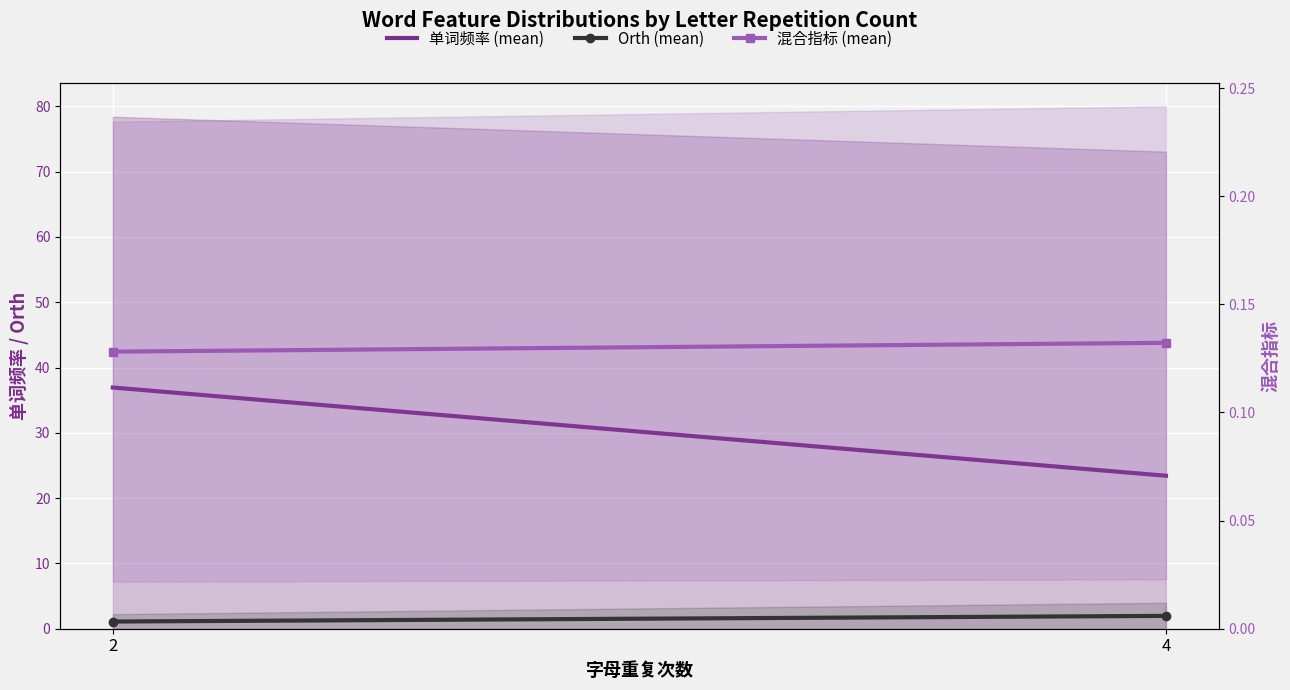

What is the maximum value for Orth (mean)?

2.0